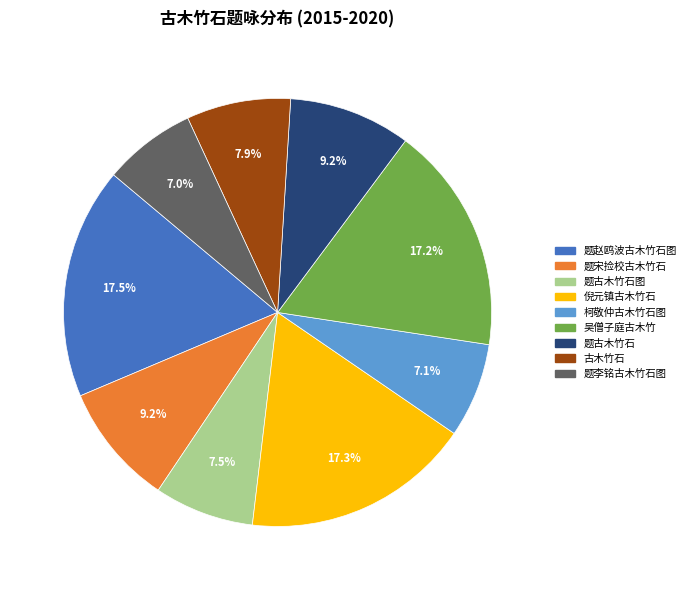

Is there any slice that represents more than half of the pie?

No